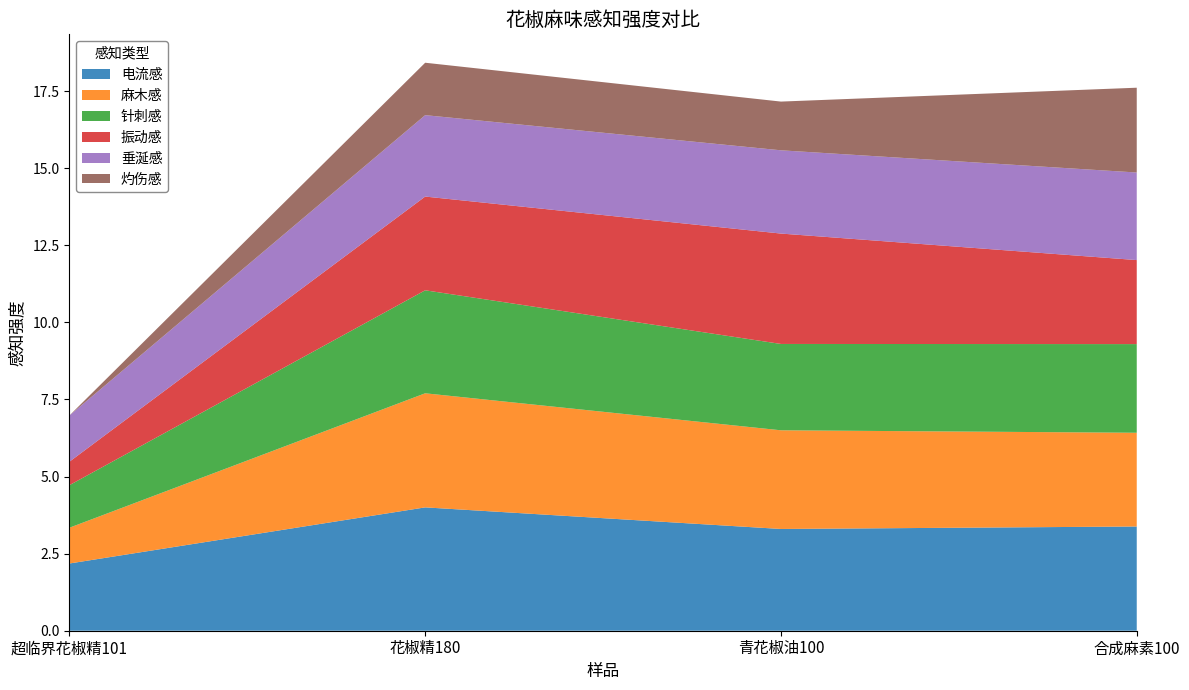

Reading left to right, what are all the values shown in this chart?

电流感: 2.2	4.0	3.3	3.4
麻木感: 1.2	3.7	3.2	3.0
针刺感: 1.4	3.3	2.8	2.9
振动感: 0.8	3.0	3.6	2.7
垂涎感: 1.5	2.6	2.7	2.8
灼伤感: 0.0	1.7	1.6	2.8